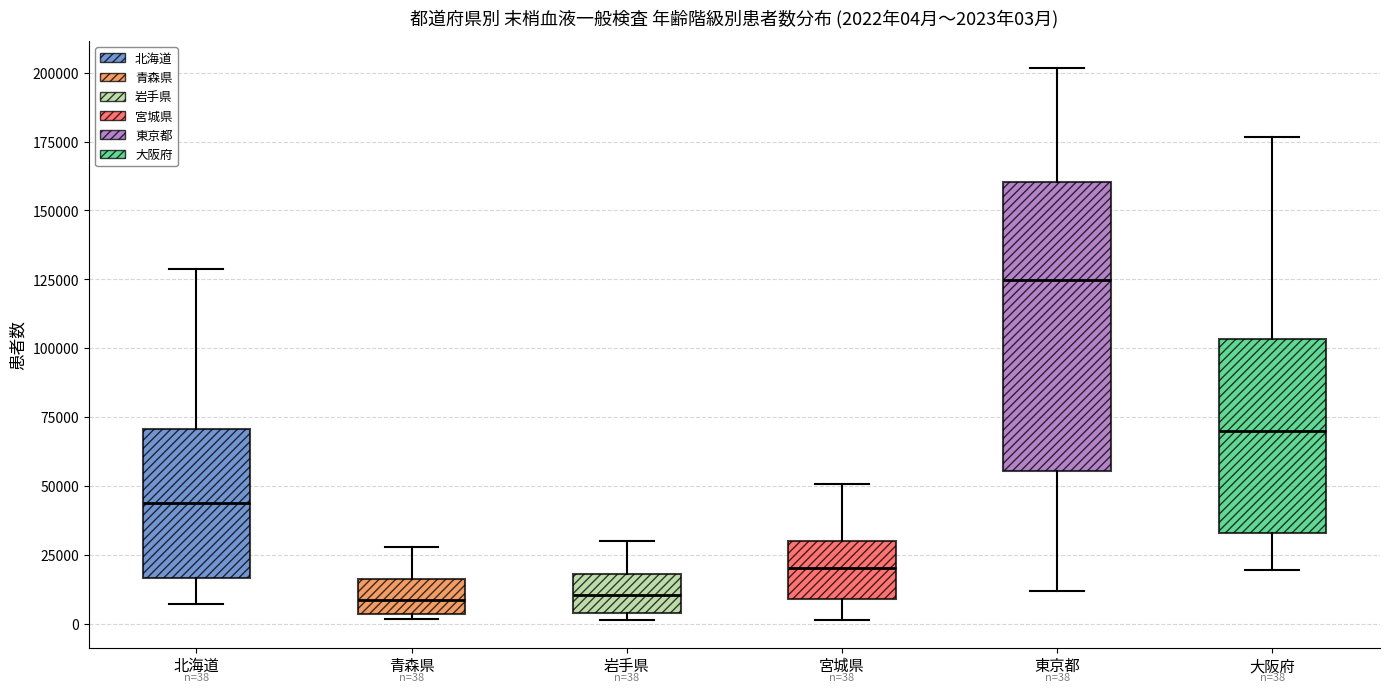

Which box is the tallest, from its lower edge to its upper edge?

東京都